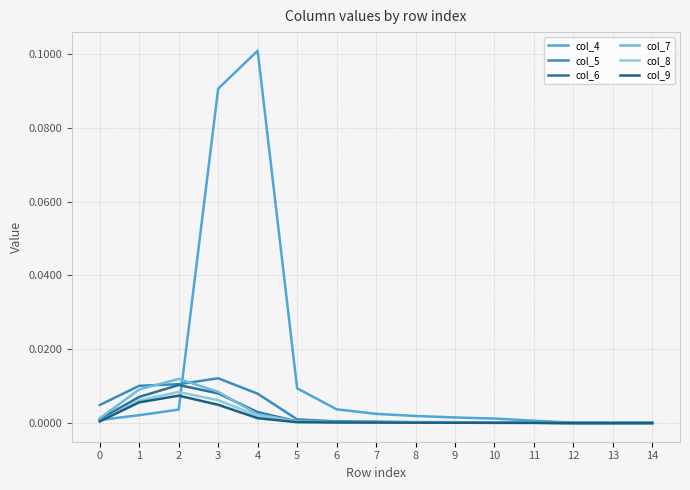

Is it true that col_4 equals 0.1 at 4?

True